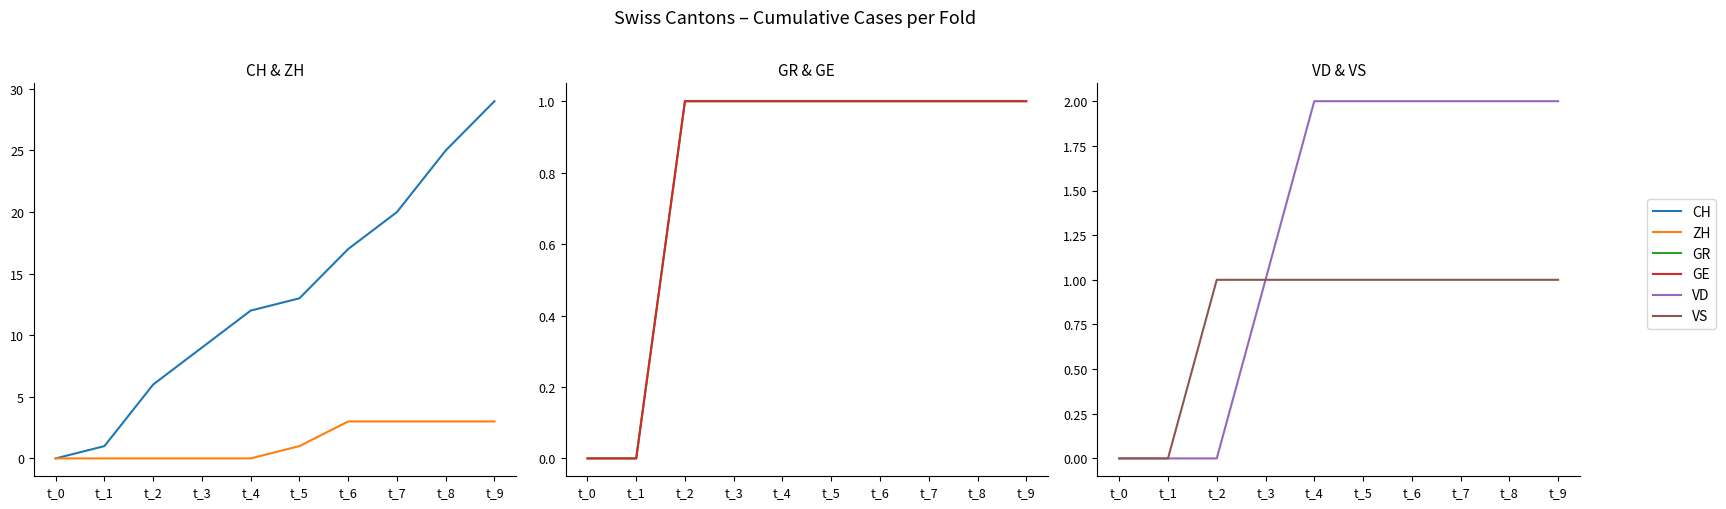

Where is CH nearest to the value 14?

t_5